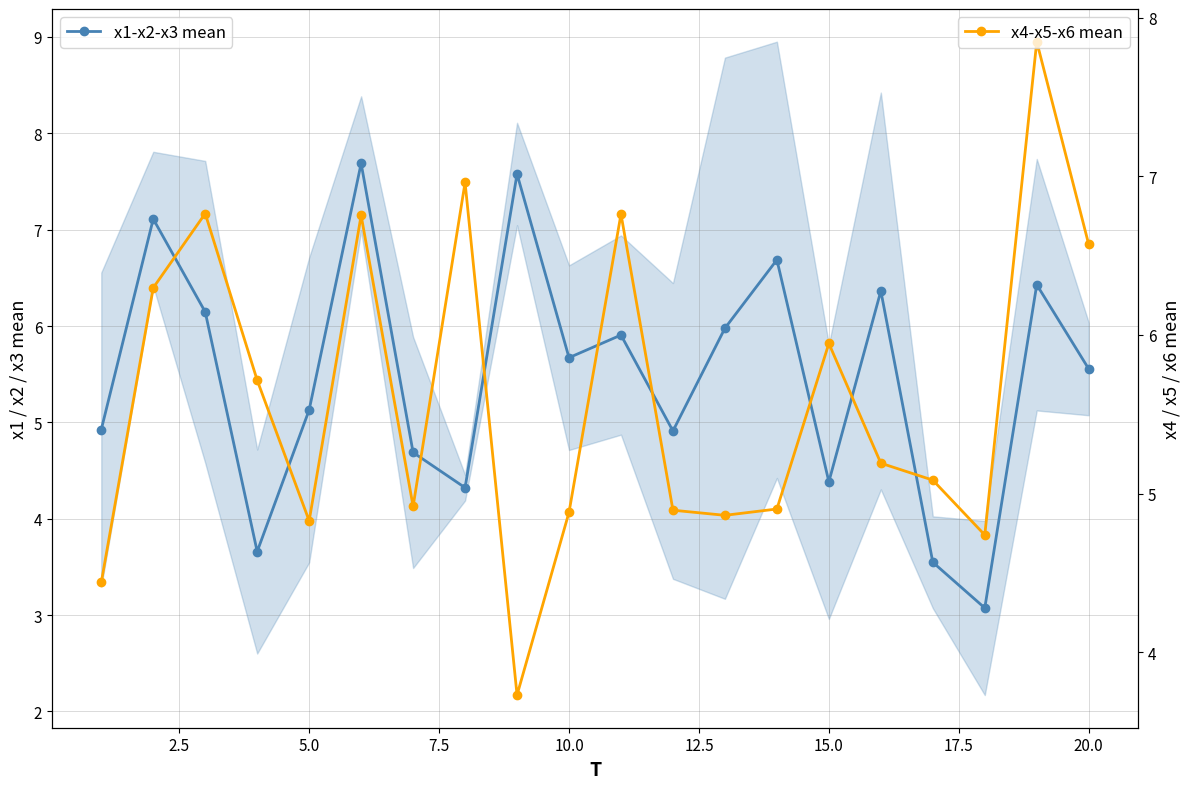

Which series ends up on top after the final intersection of x1-x2-x3 mean and x4-x5-x6 mean?

x4-x5-x6 mean